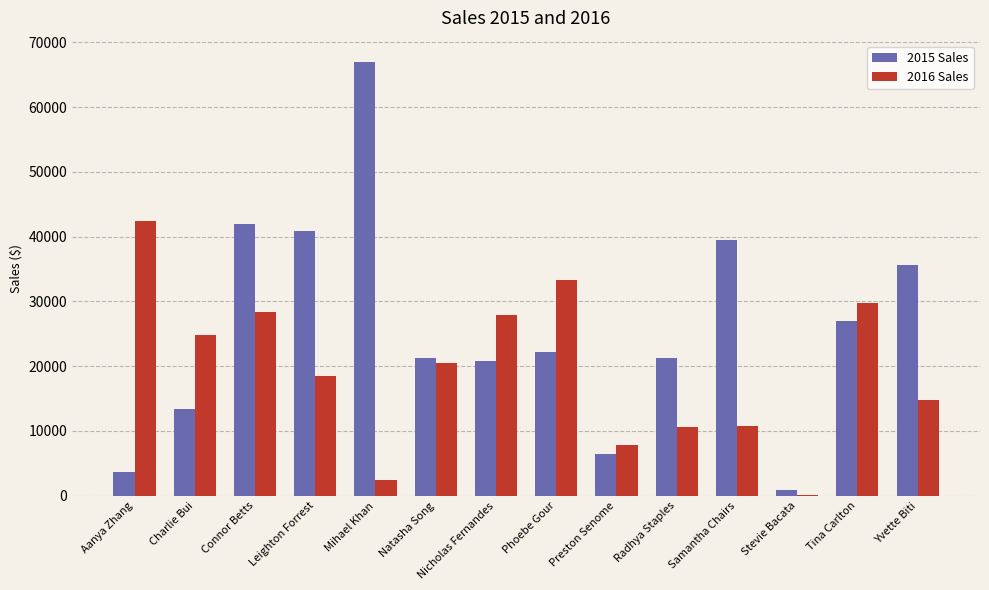

Which category has the highest value in the 2016 Sales series?

Aanya Zhang